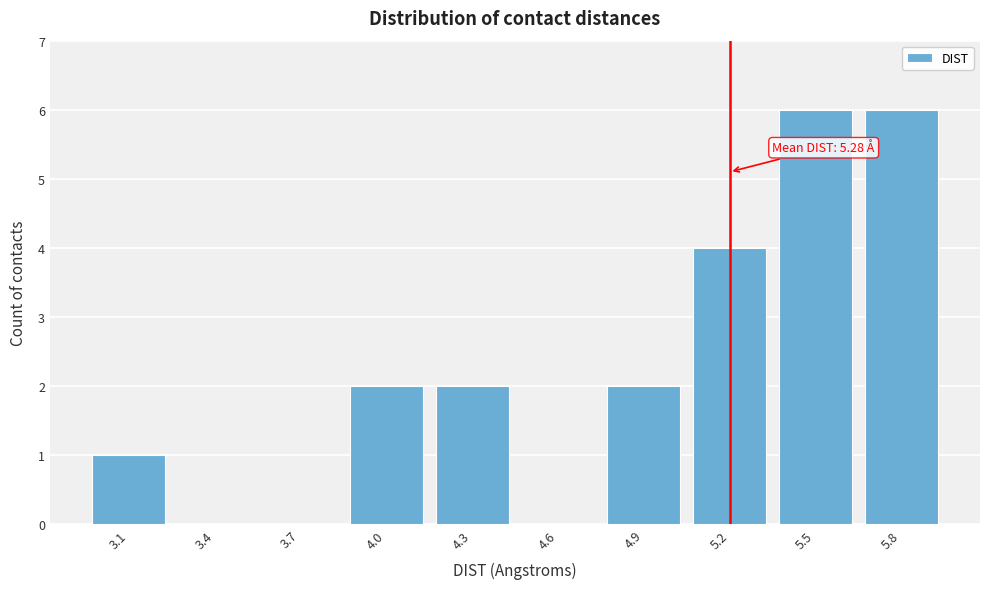

Reading left to right, extract all data points from this chart.

3.1=1	3.4=0	3.7=0	4.0=2	4.3=2	4.6=0	4.9=2	5.2=4	5.5=6	5.8=6